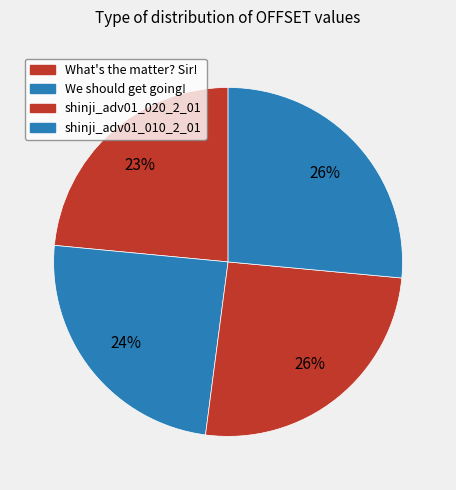

Which category has the biggest portion of the pie?

shinji_adv01_010_2_01